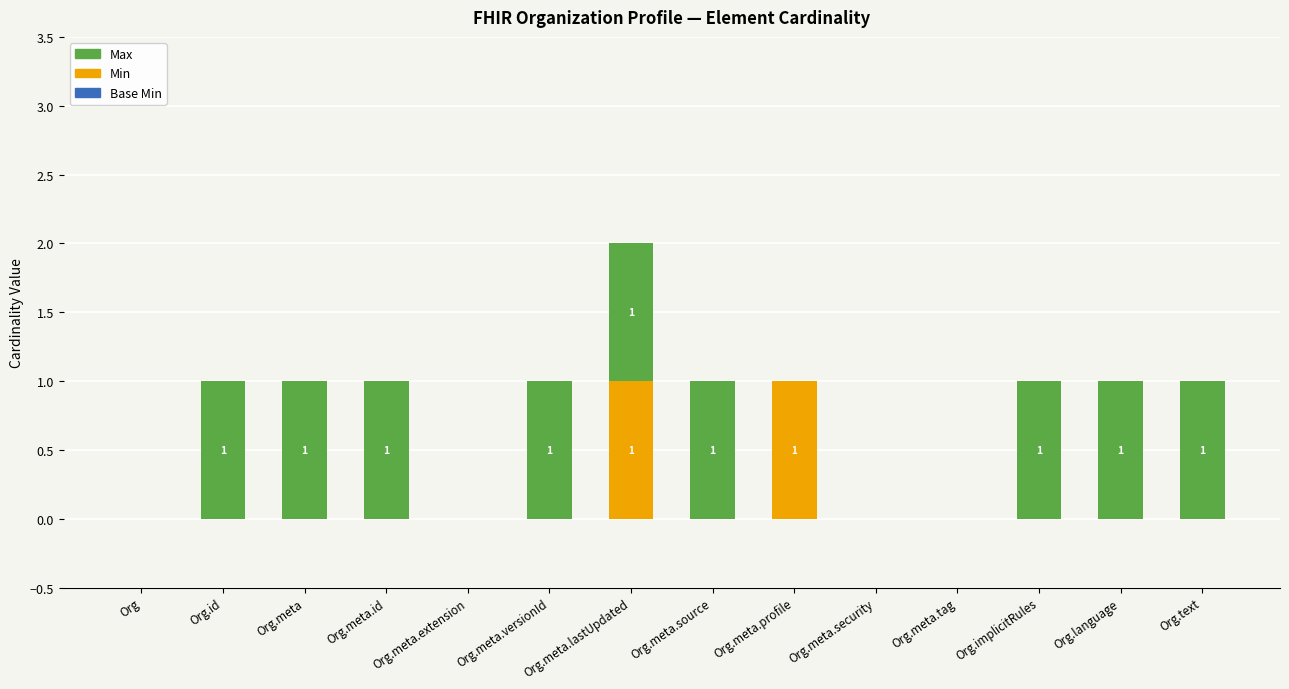

True or false: Min has a value of 1 at Org.meta.source.

False